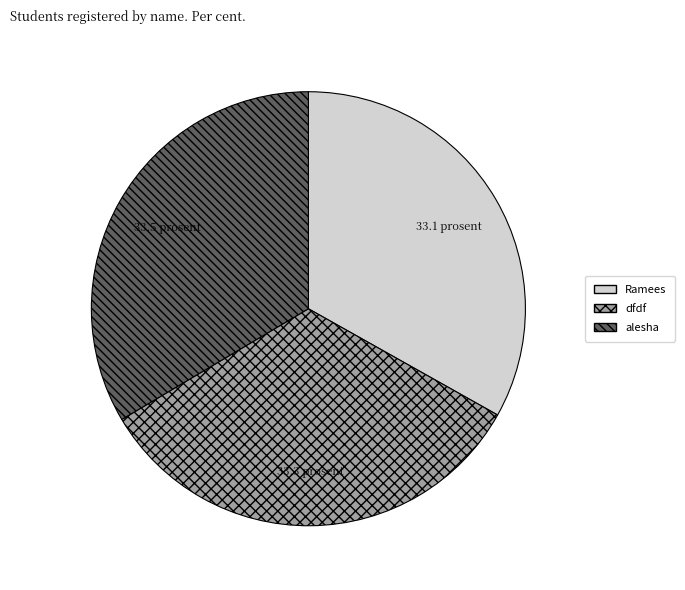

Does any single category account for the majority?

No